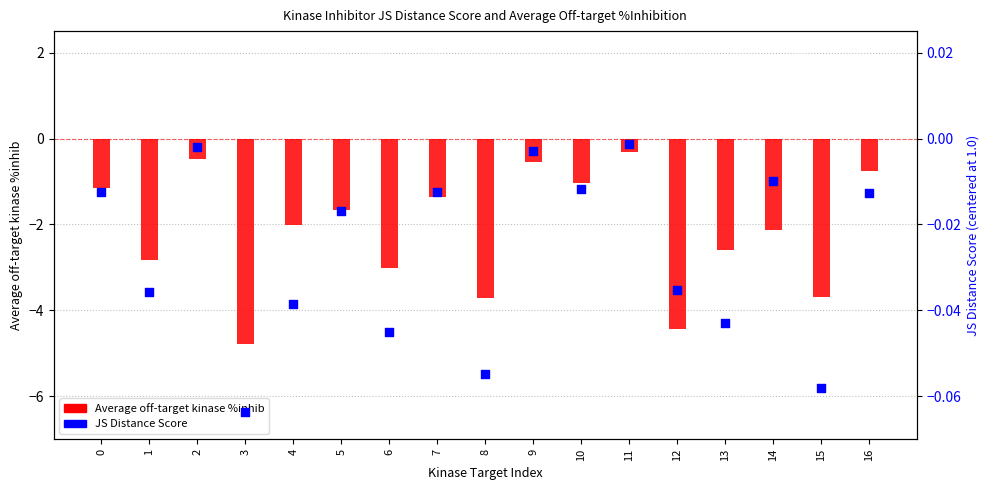

At which category is the sum across all series the highest?

11